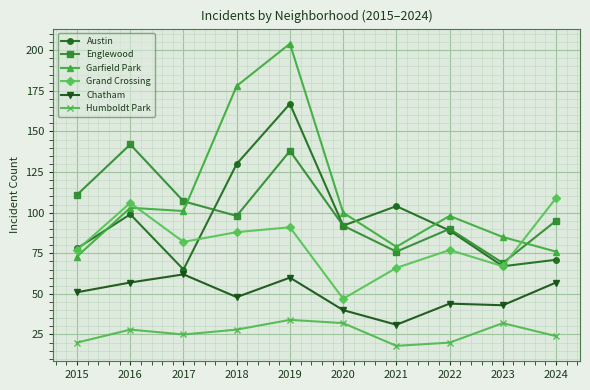

Which label corresponds to the largest value in the chart?

2019